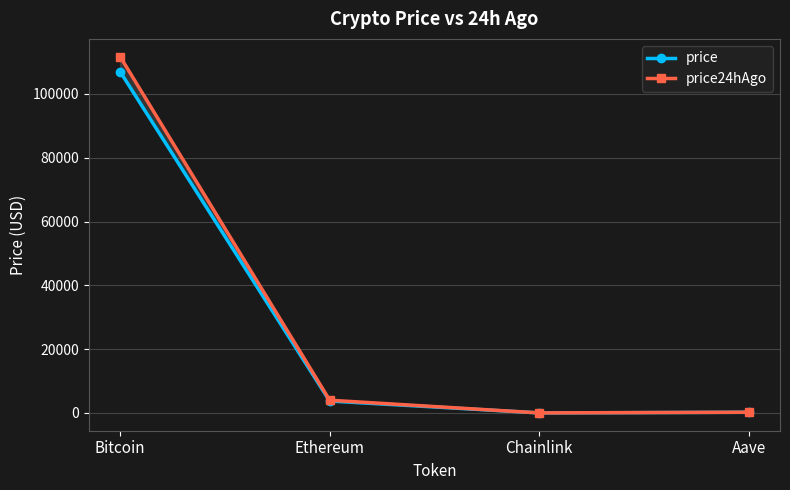

Which series has the widest spread of values?

price24hAgo